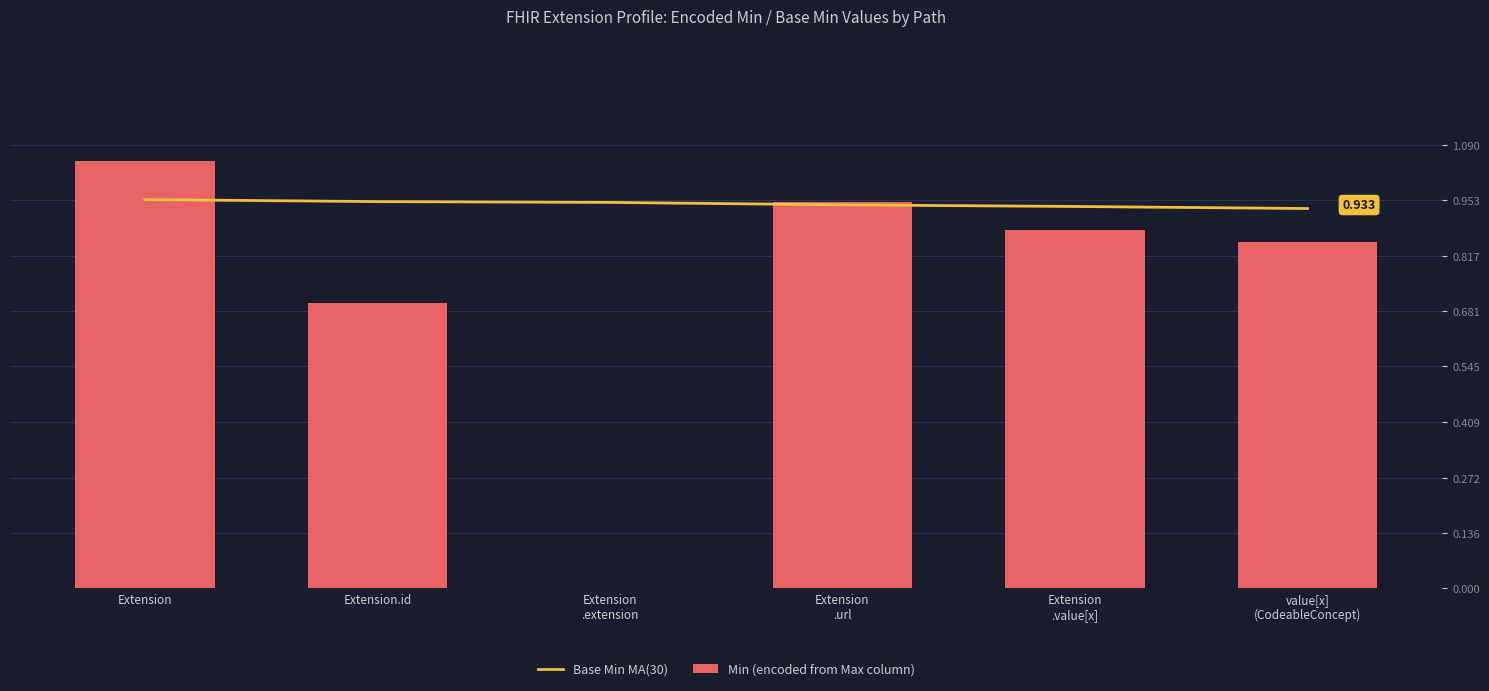

What is the average value of the Base Min MA(30) series?

0.9